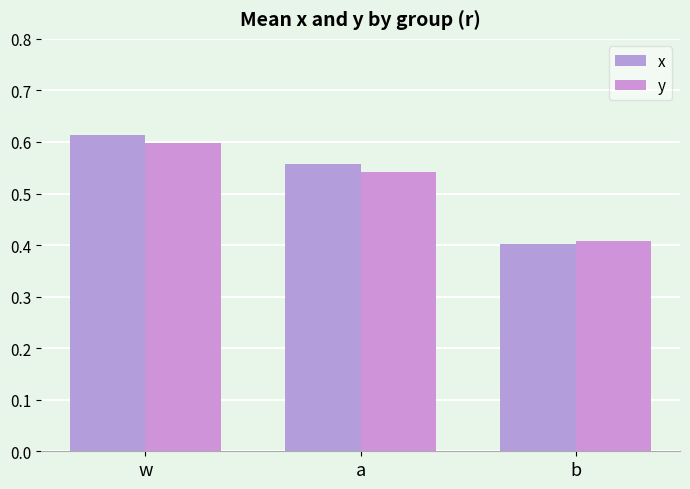

At how many categories does at least one series exceed 0?

3